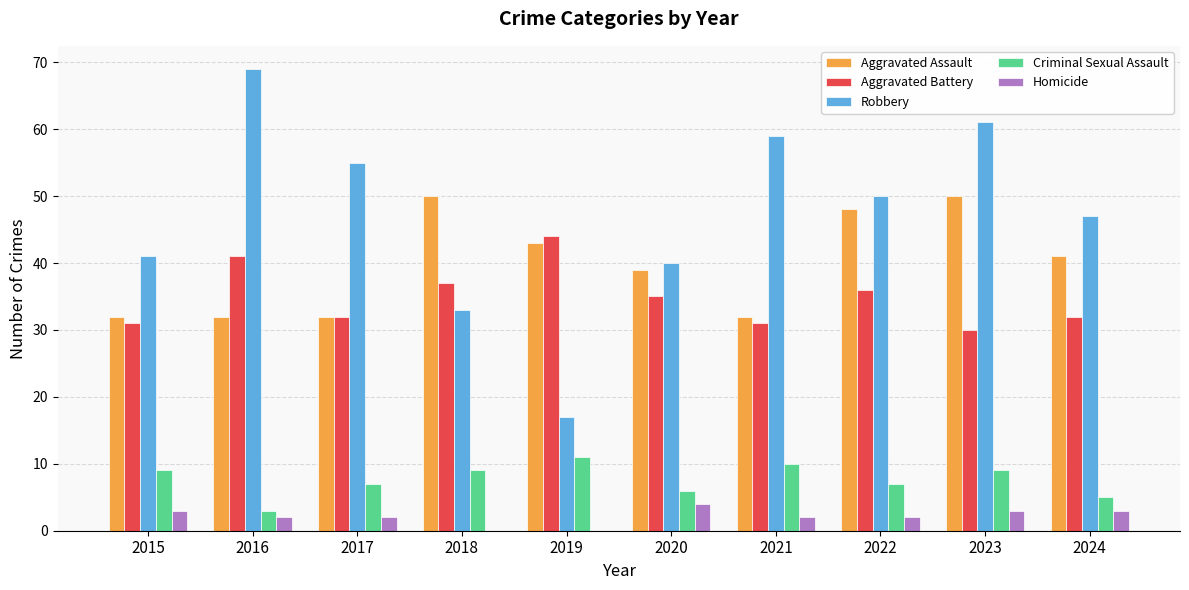

Reading right to left, extract all data points from this chart.

Aggravated Assault: 2024=41	2023=50	2022=48	2021=32	2020=39	2019=43	2018=50	2017=32	2016=32	2015=32
Aggravated Battery: 2024=32	2023=30	2022=36	2021=31	2020=35	2019=44	2018=37	2017=32	2016=41	2015=31
Robbery: 2024=47	2023=61	2022=50	2021=59	2020=40	2019=17	2018=33	2017=55	2016=69	2015=41
Criminal Sexual Assault: 2024=5	2023=9	2022=7	2021=10	2020=6	2019=11	2018=9	2017=7	2016=3	2015=9
Homicide: 2024=3	2023=3	2022=2	2021=2	2020=4	2019=0	2018=0	2017=2	2016=2	2015=3